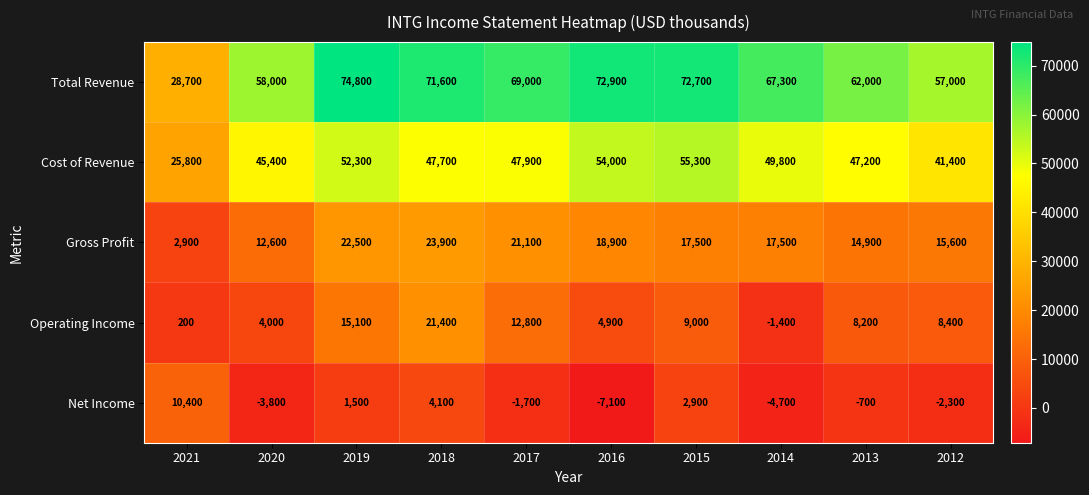

What is the difference between the Cost of Revenue values at 2012 and 2019?

10900